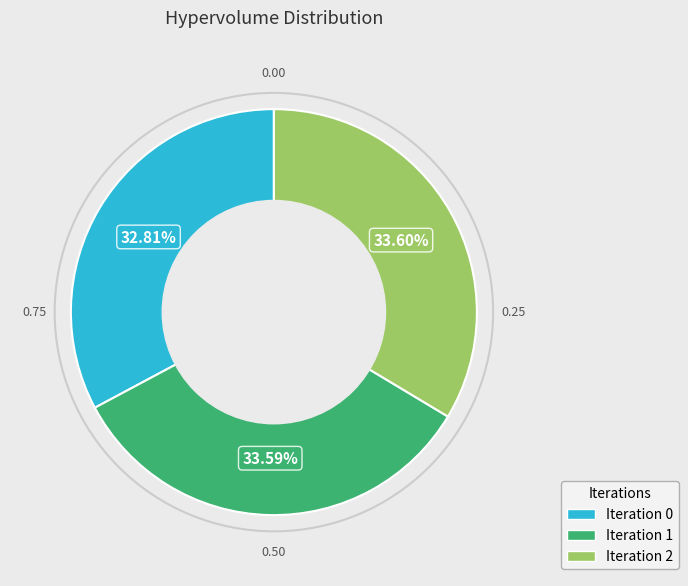

Count the number of slices in the pie.

3